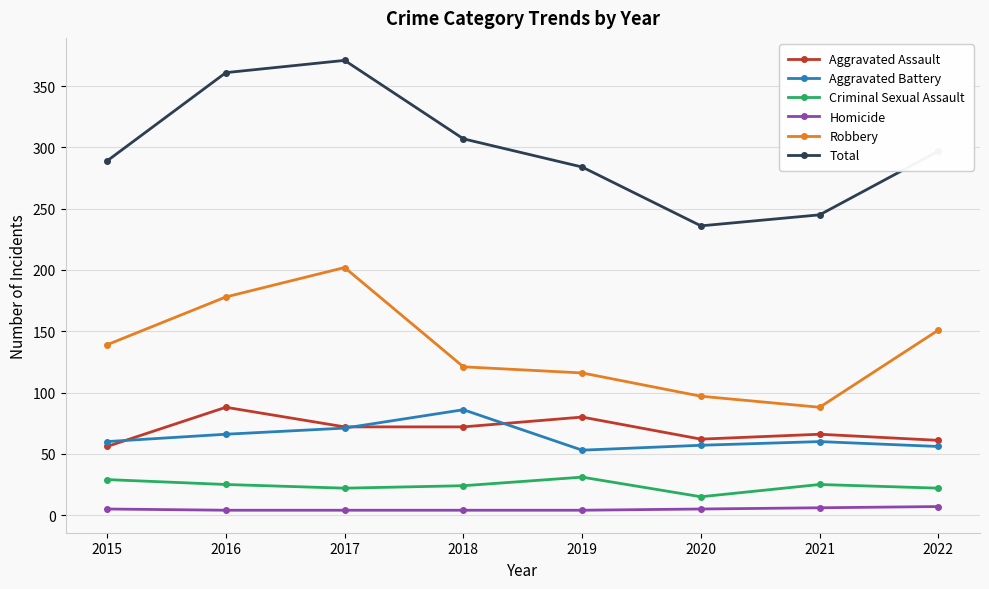

What is the value of the Total point at the 2nd from the left?

361